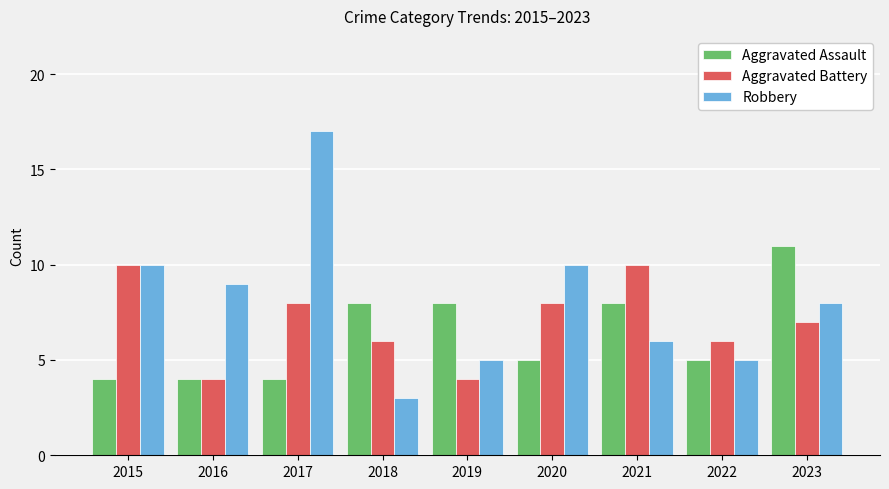

Reading left to right, list all the values displayed in this chart.

Aggravated Assault: 4	4	4	8	8	5	8	5	11
Aggravated Battery: 10	4	8	6	4	8	10	6	7
Robbery: 10	9	17	3	5	10	6	5	8